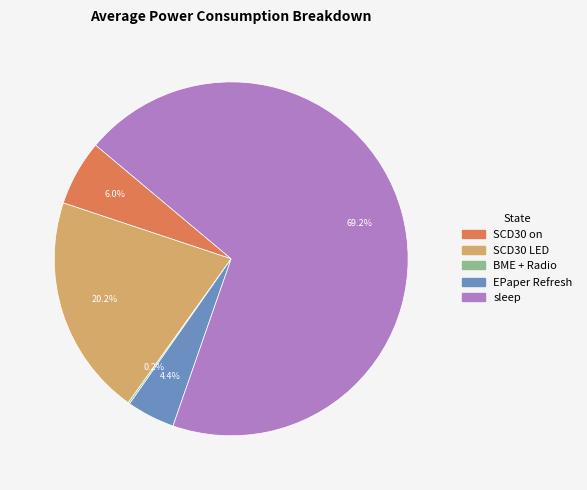

How much of the chart is everything except EPaper Refresh?

95.6%